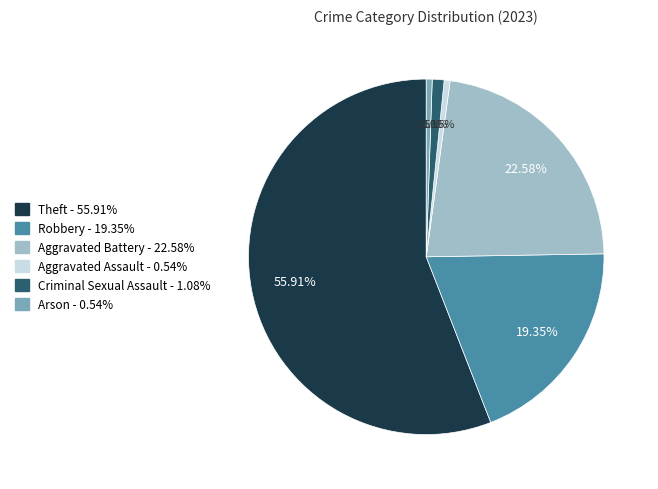

To the nearest percent, what is the difference between the Arson and Aggravated Battery slice percentages?

22%